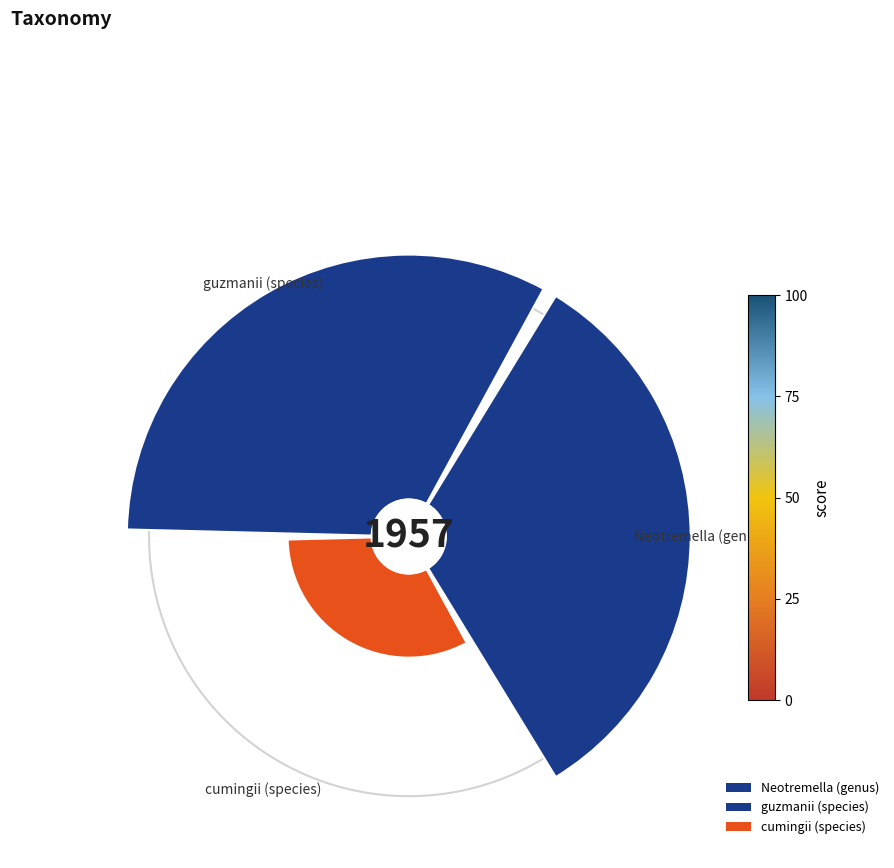

Does cumingii (species) represent more than half of the total?

No